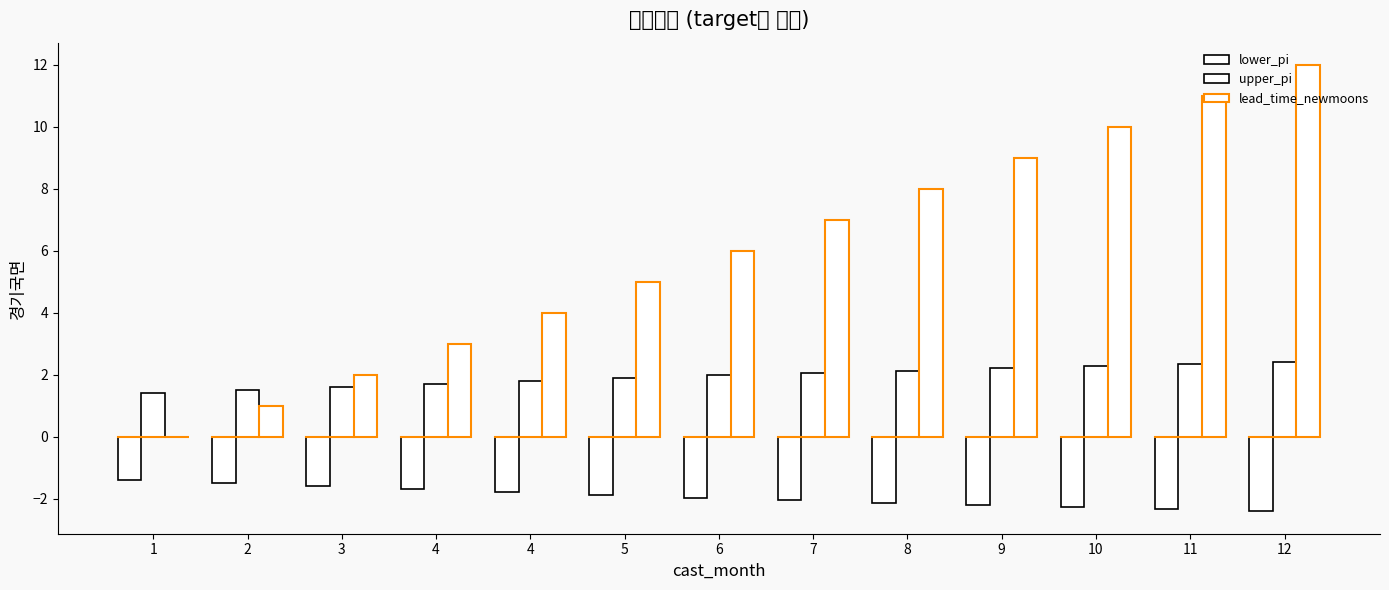

What is the highest value of the upper_pi series?

2.4